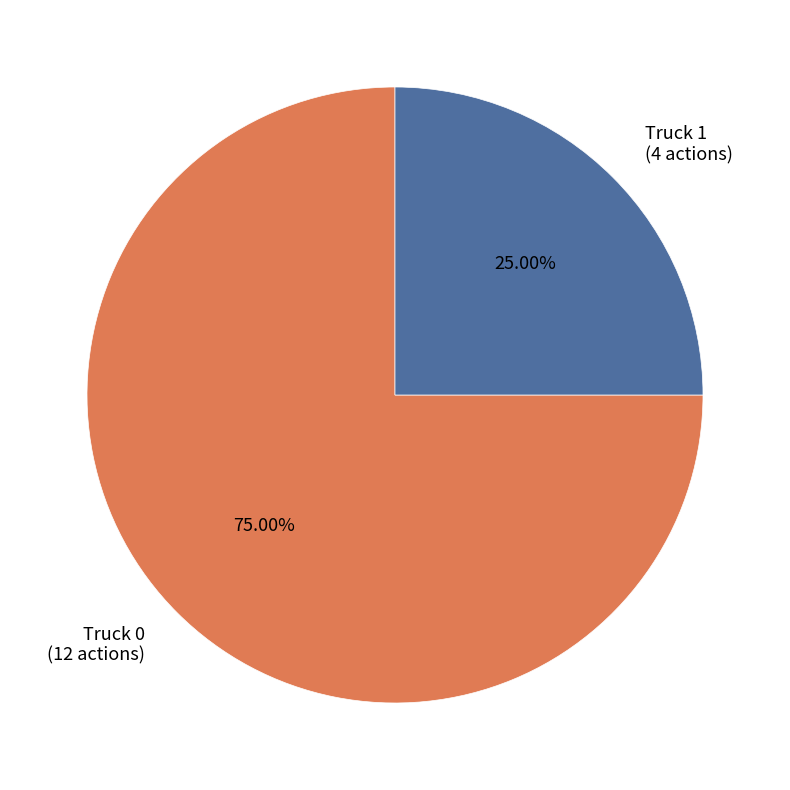

Does any single category account for the majority?

Yes